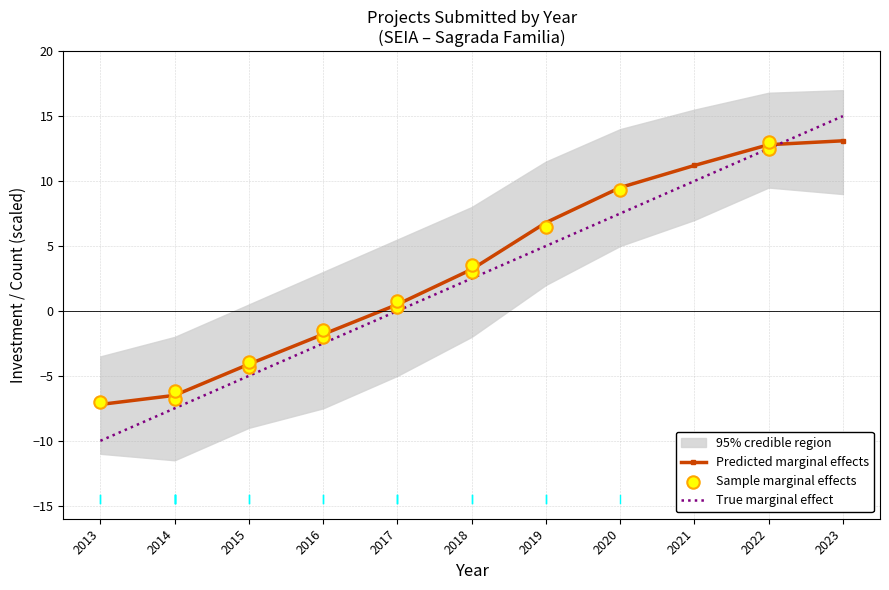

Which series has the largest total across all categories?

Predicted marginal effects